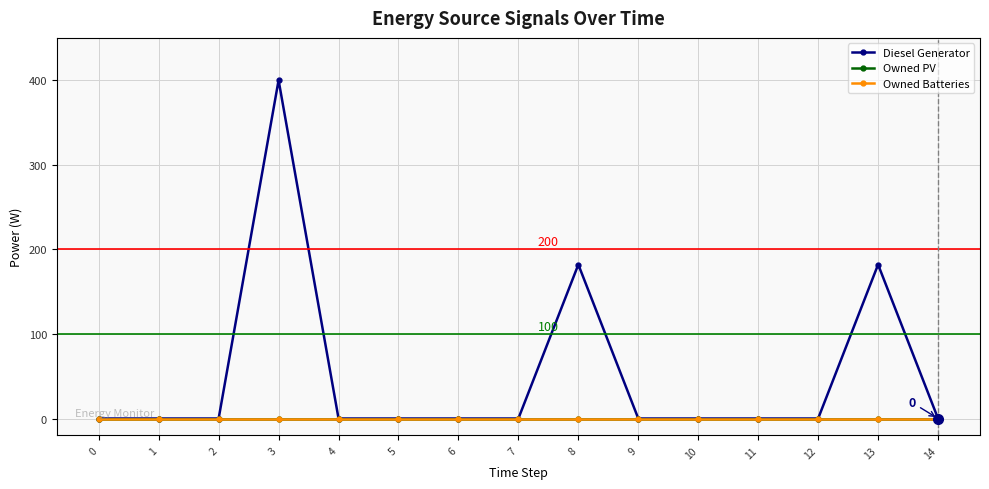

True or false: Owned PV and Diesel Generator intersect in this chart.

False